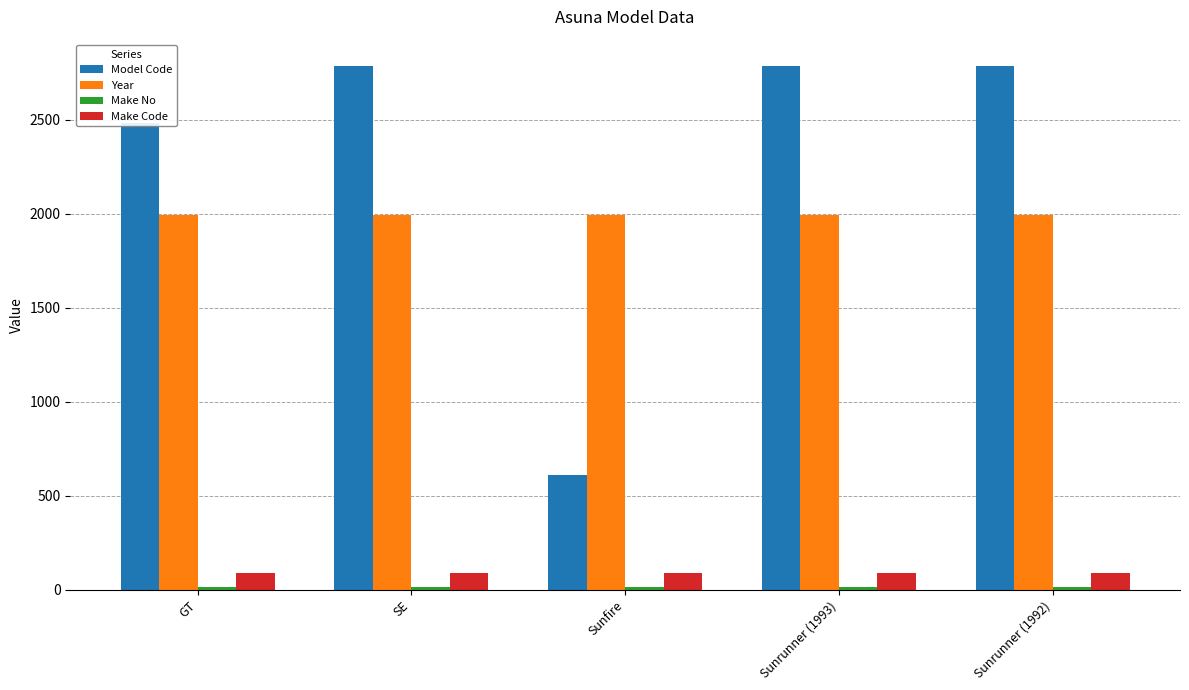

Does the chart contain stacked bars?

No